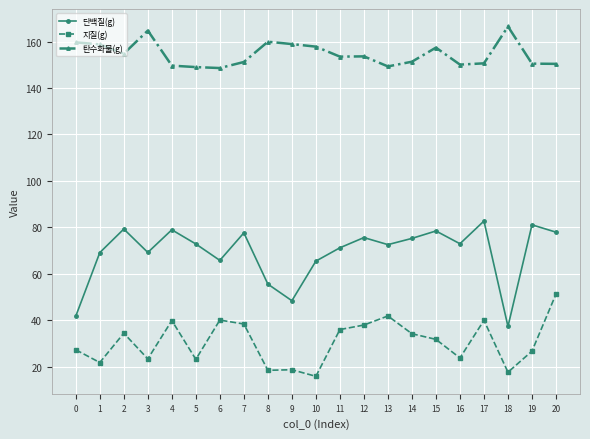

At which category does 지질(g) reach its first local peak?

2